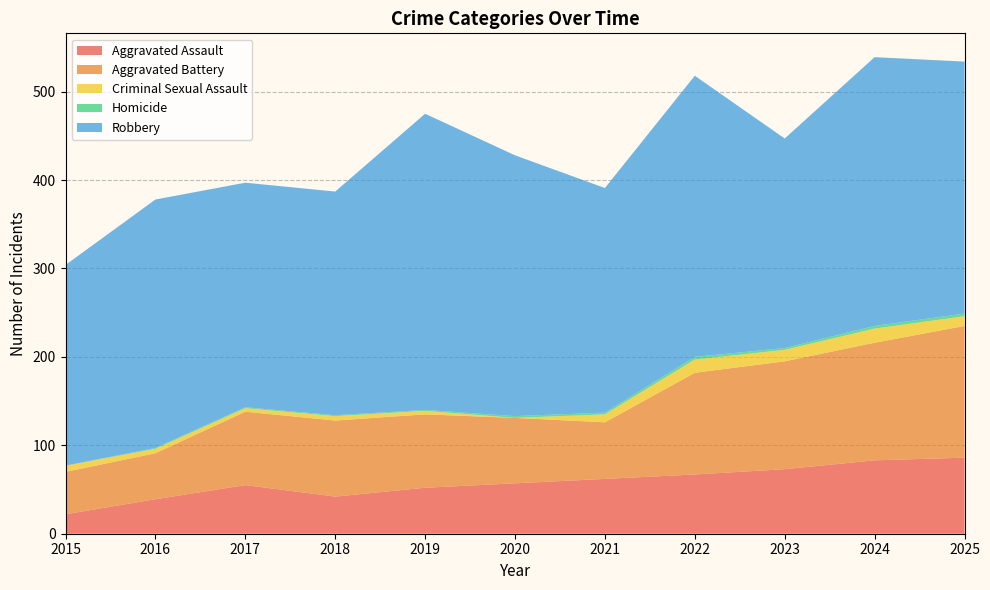

Reading right to left, what are all the values shown in this chart?

Aggravated Assault: 86	83	73	67	62	57	52	42	55	39	22
Aggravated Battery: 149	133	122	115	64	74	83	86	83	52	48
Criminal Sexual Assault: 11	16	13	15	9	0	4	5	4	5	7
Homicide: 3	3	2	3	2	2	1	1	1	1	0
Robbery: 285	304	237	318	254	295	335	253	254	281	227